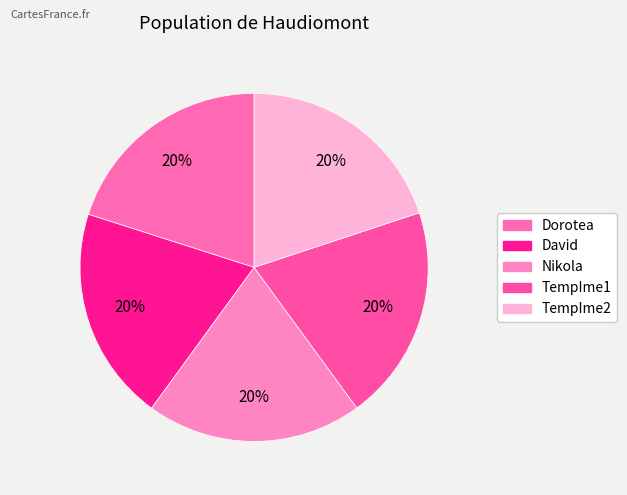

What percentage do TempIme2 and Dorotea together represent?

40.0%